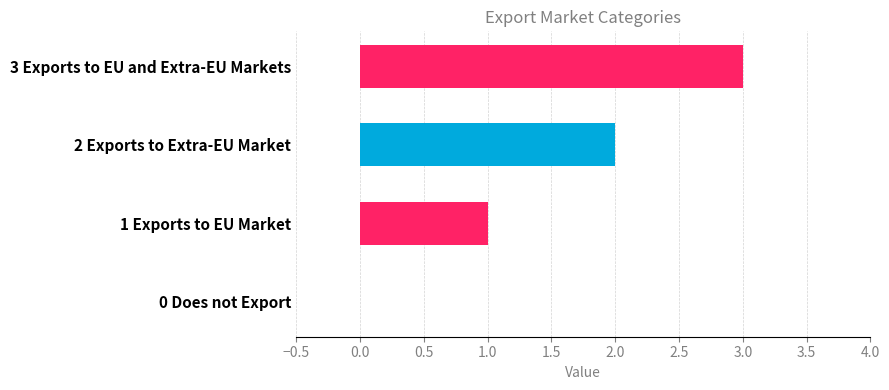

True or false: the data shows 1 at 2 Exports to Extra-EU Market.

False